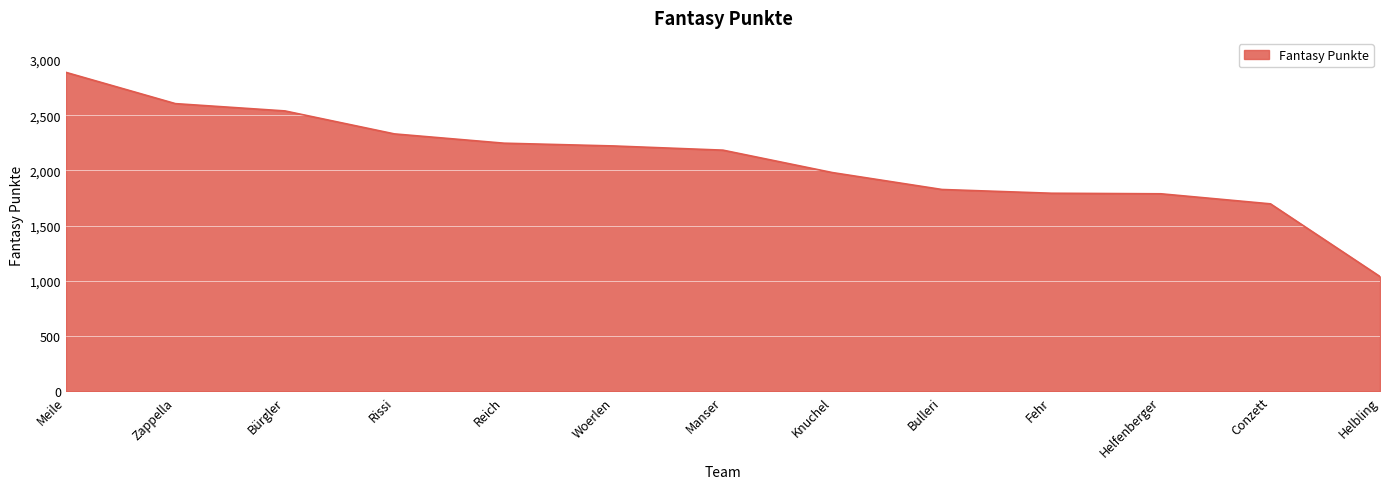

What is the sum of the values at Bürgler and Conzett?

4237